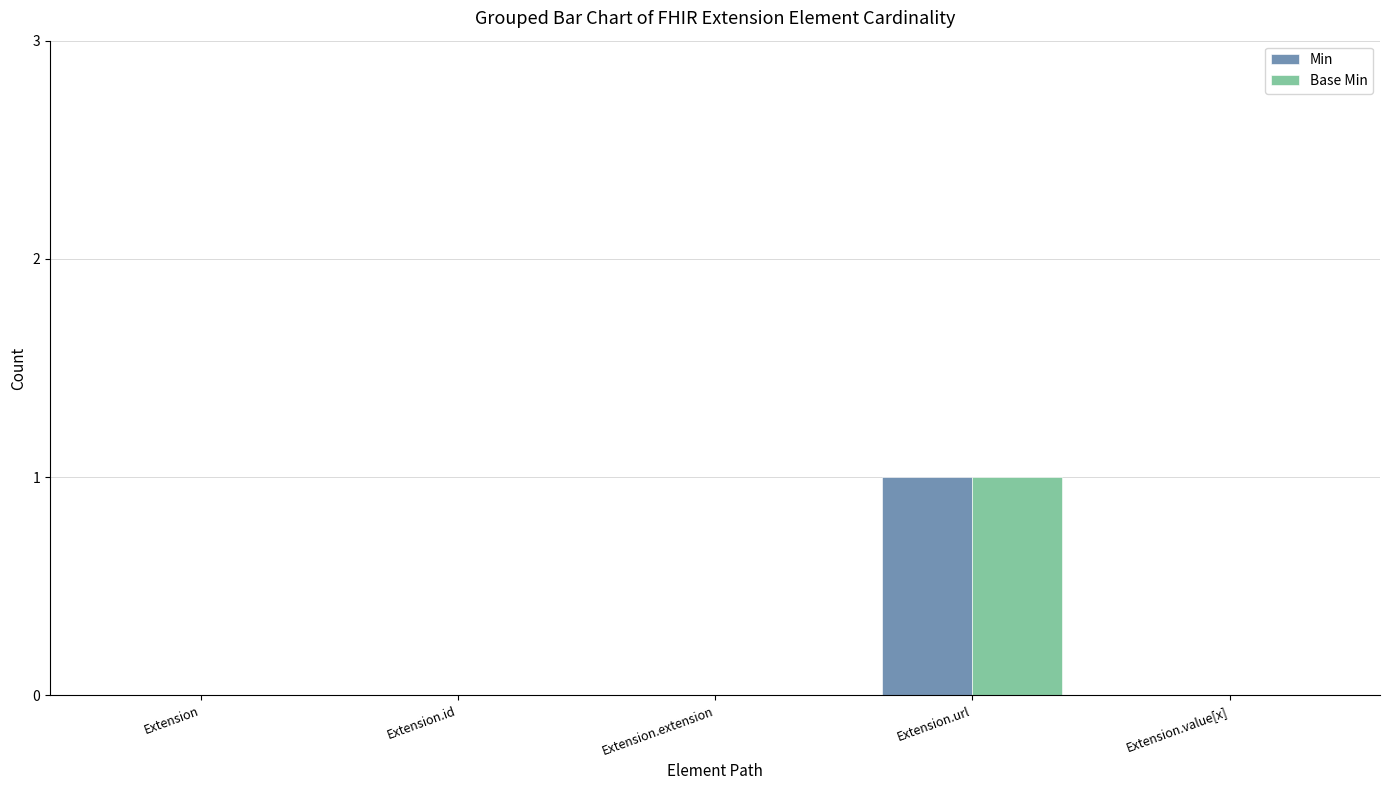

How many Base Min values are between 0 and 1?

5